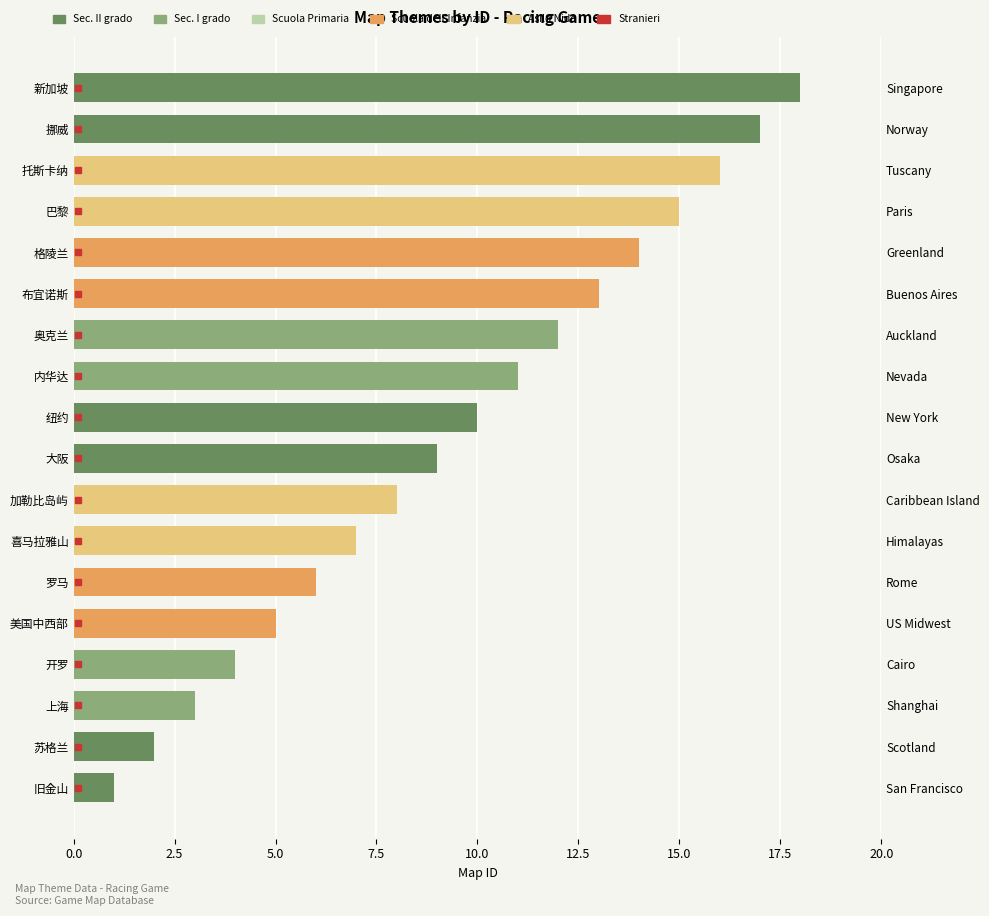

At which label is the value closest to 9?

大阪